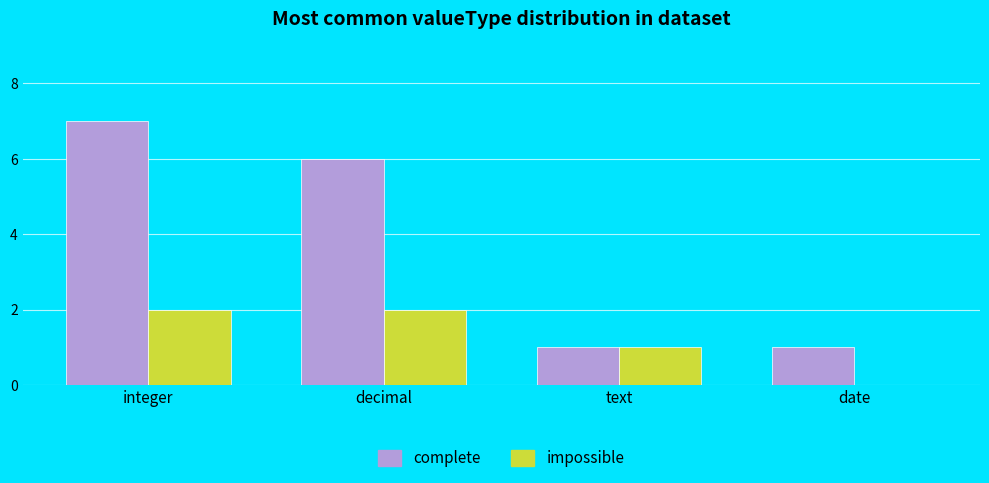

Is the value of impossible at date greater than the value of complete at date?

No